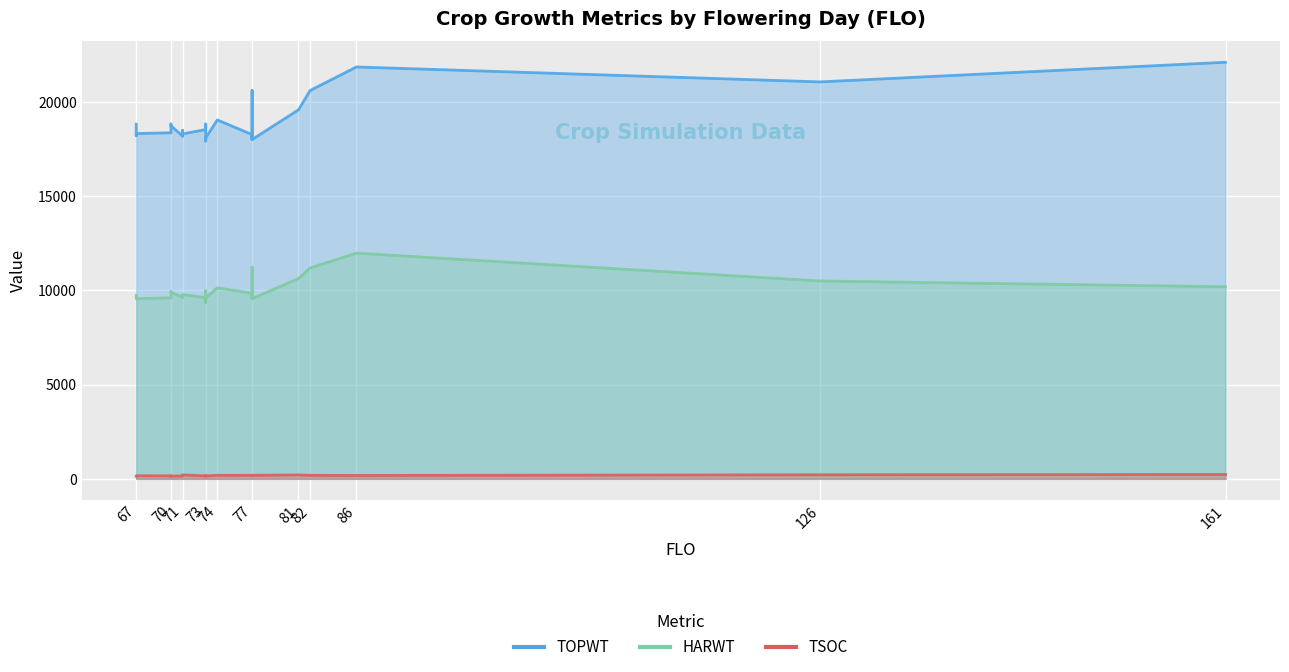

What is the spread (max minus min) of values at 77?

18075